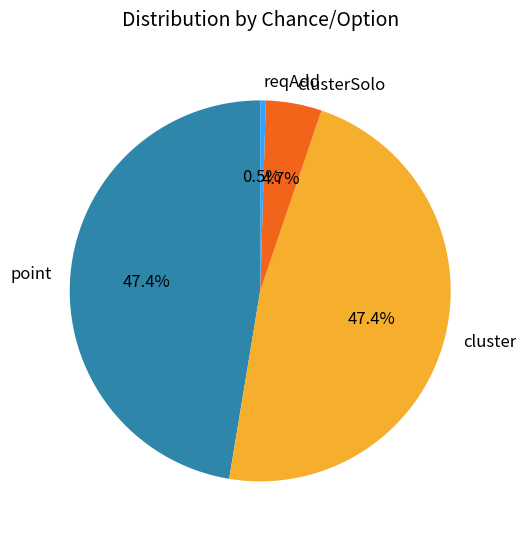

To the nearest percent, what is the difference between the largest and smallest slice percentages?

47%